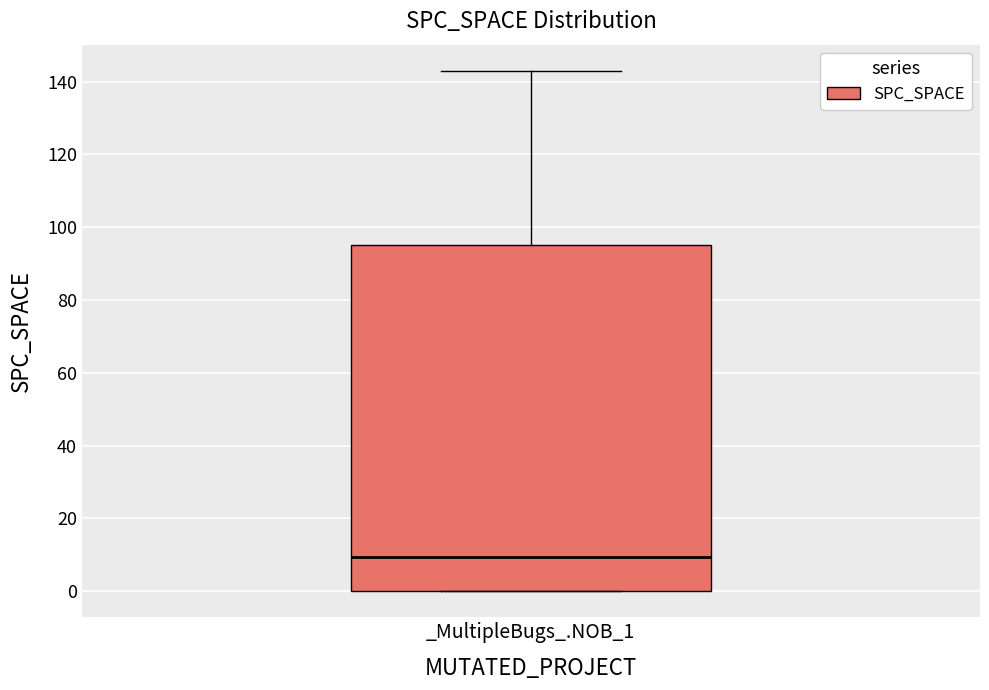

Read this box plot against the y-axis: the position of the median line, the range covered by the box, and the ends of both whiskers. The values are not printed on the chart, so give them approximately, as read against the axis.

median 10, box 0 to 96, whiskers 0 to 144